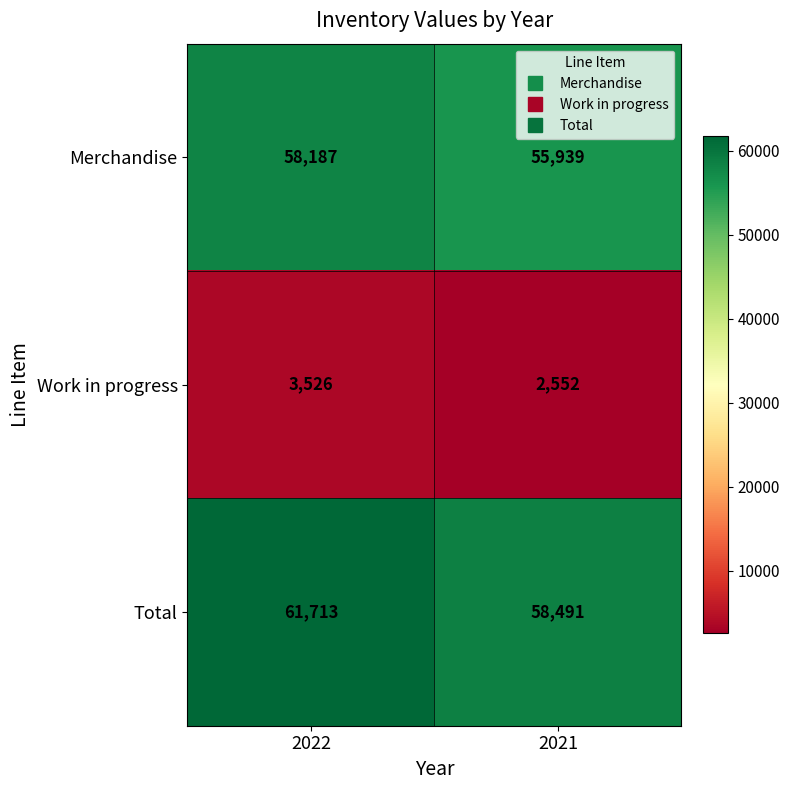

Which series has the largest range (max minus min)?

Total